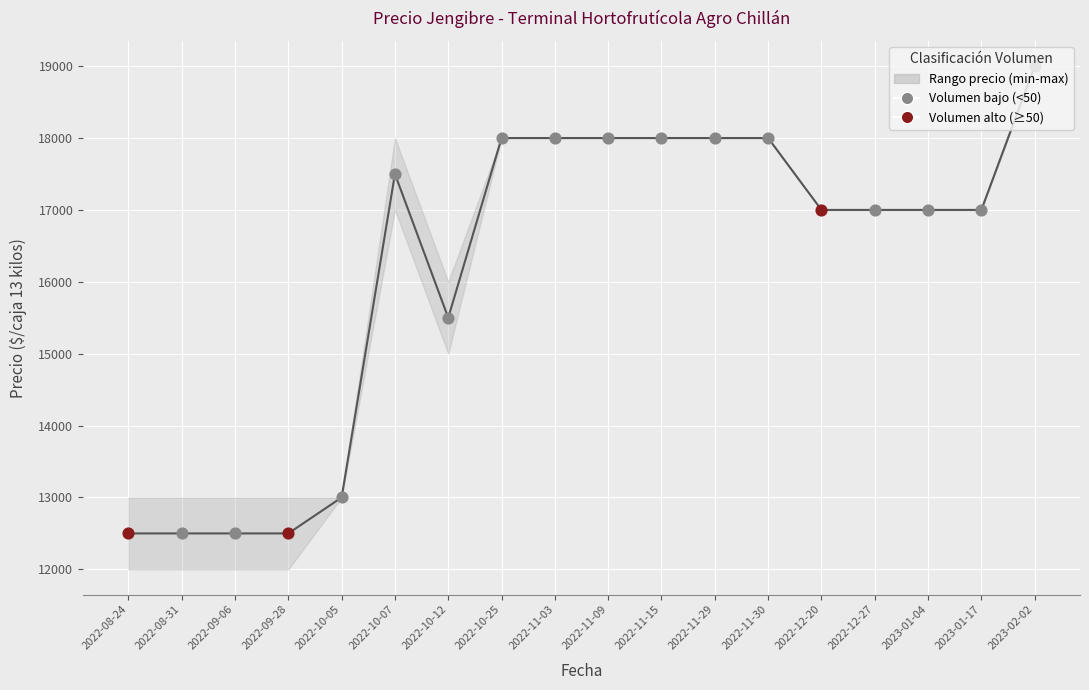

Approximately how many times larger is the value at 2022-10-07 compared to 2022-11-15?

1.0